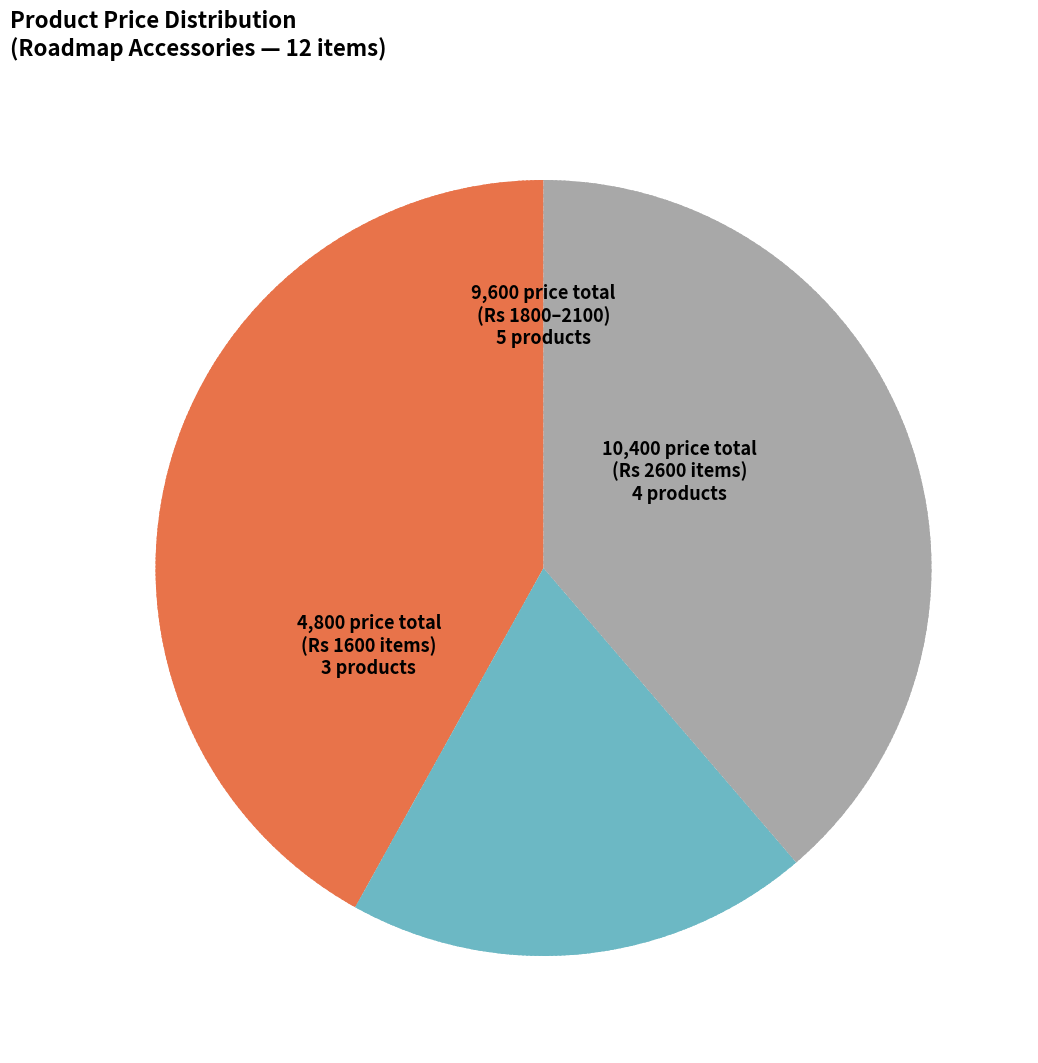

Is there any slice that represents more than half of the pie?

No